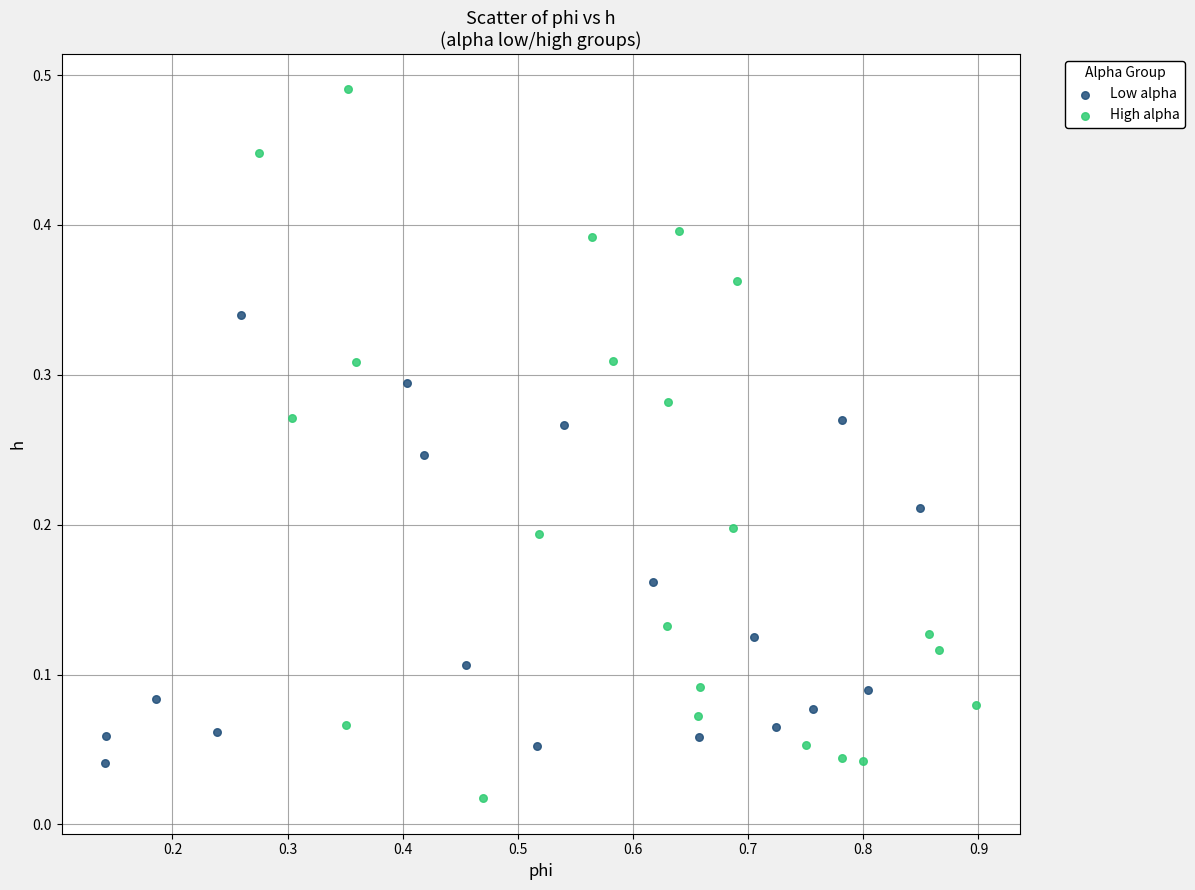

Which series reaches the maximum Y coordinate?

High alpha